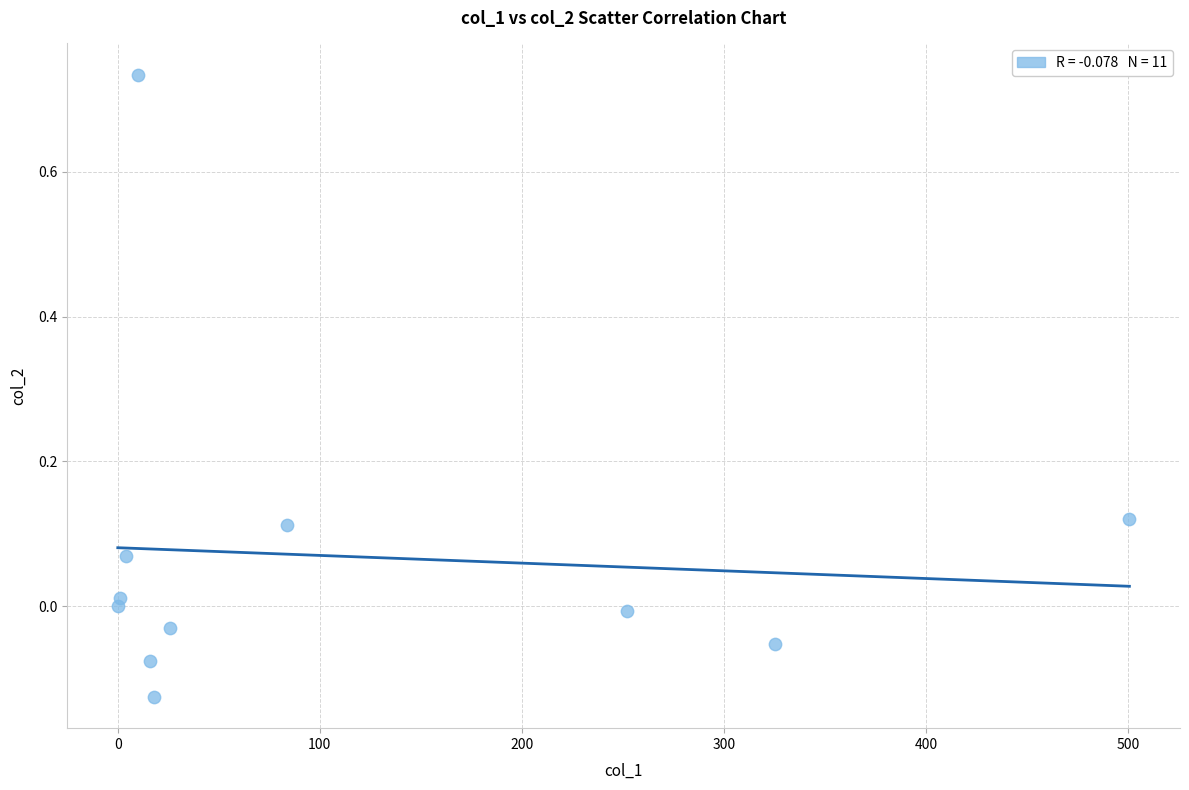

What is the range of Y values (max minus min)?

0.9